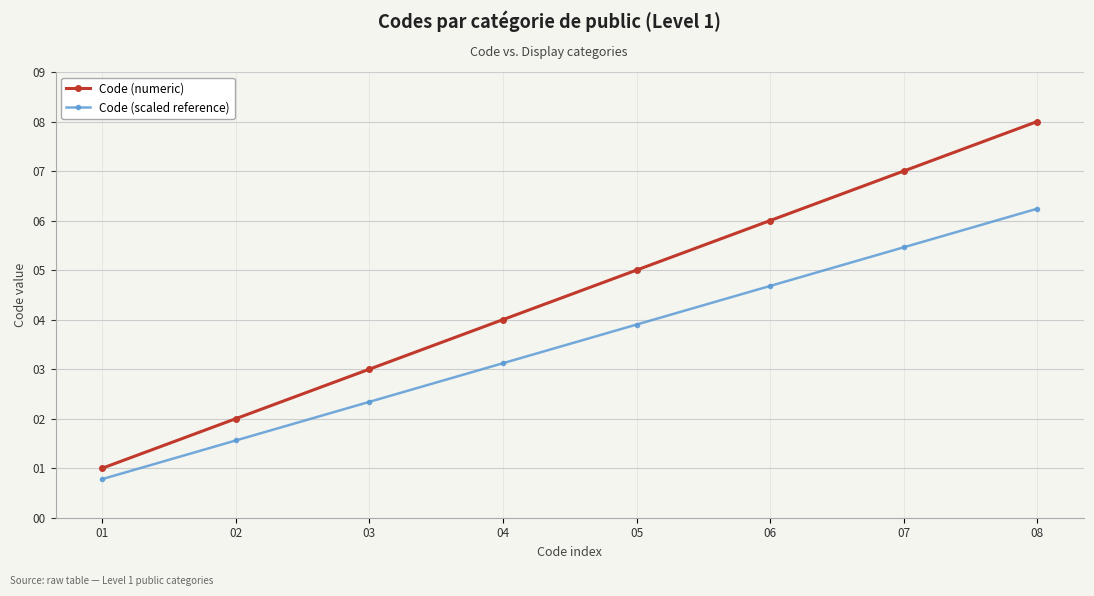

The Code (numeric) series shows 1.3 at 01. True or false?

False